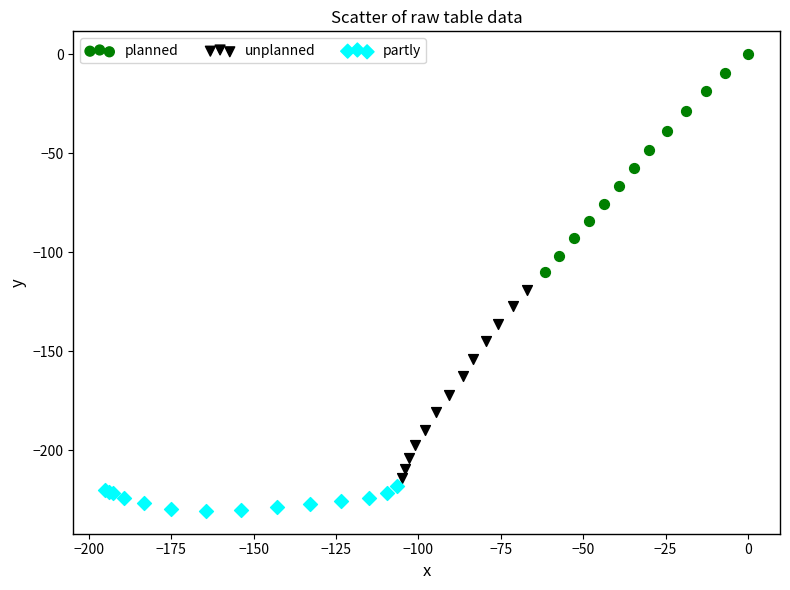

Which series contains the lowest Y value?

partly